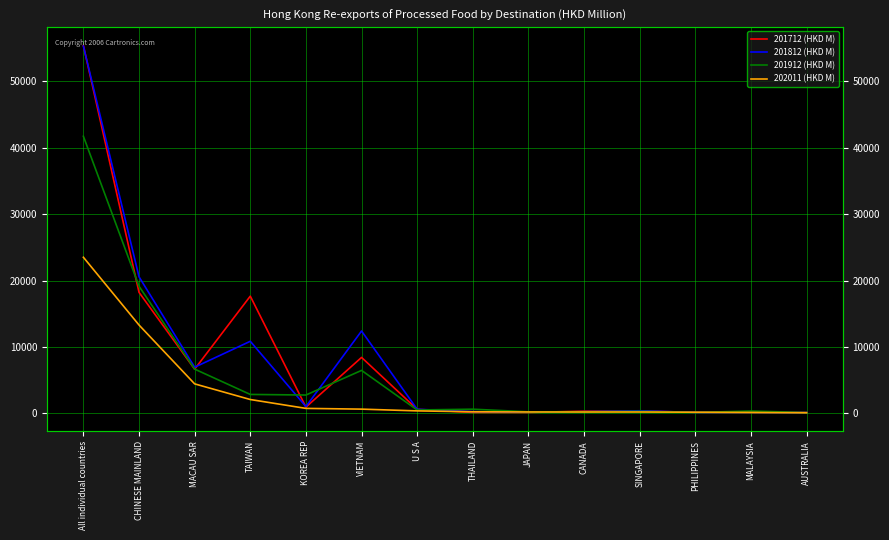

True or false: 201912 (HKD M) and 201812 (HKD M) intersect in this chart.

True